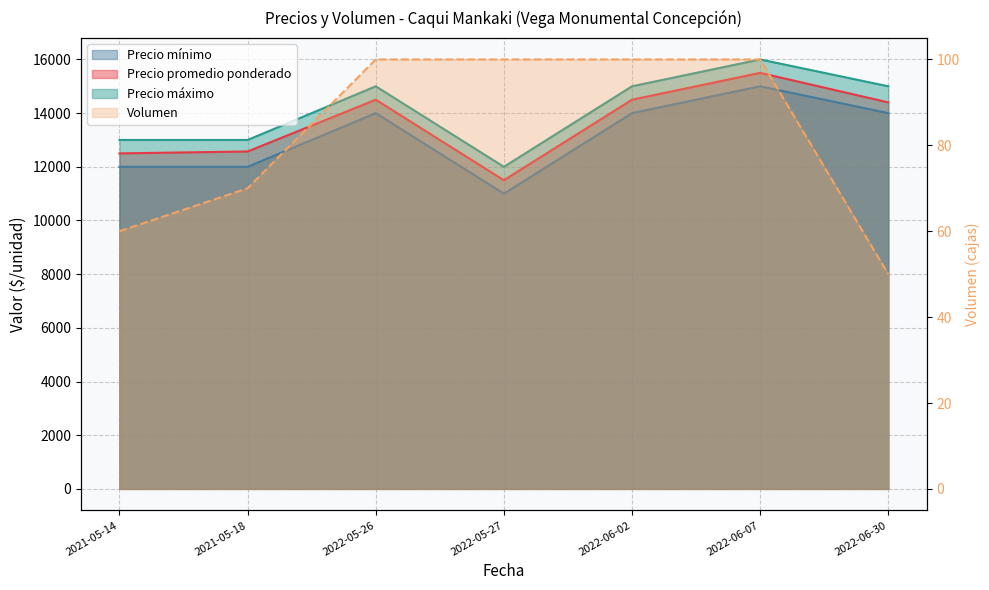

What is the total value across all series at 2022-05-26?

43600